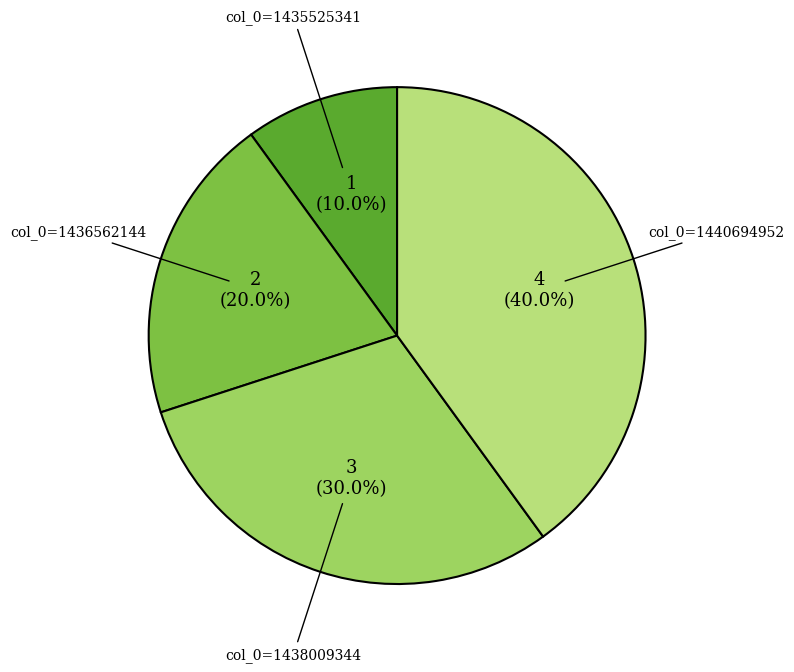

Between col_0=1440694952 and col_0=1438009344, which is larger?

col_0=1440694952